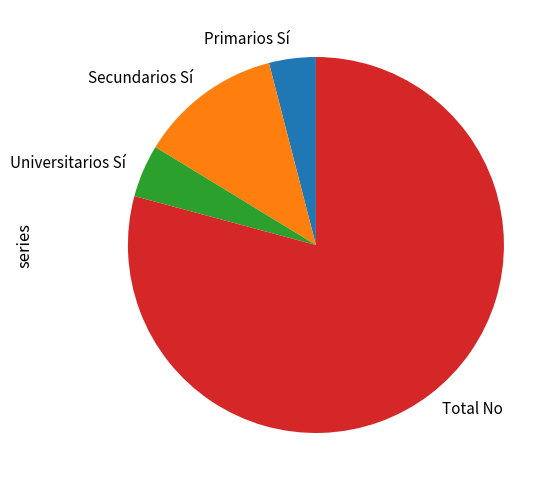

Does any single category account for the majority?

Yes